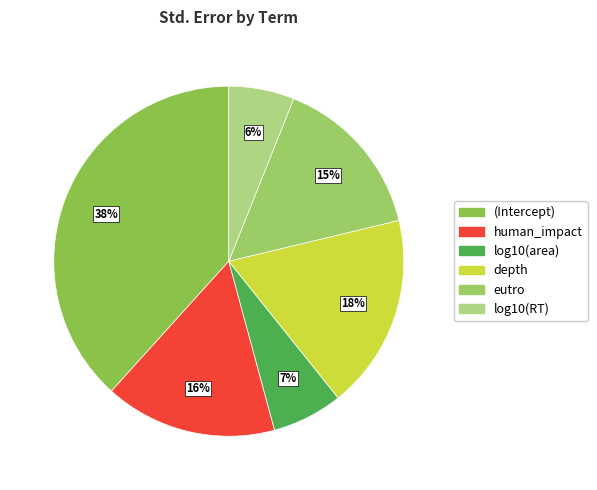

To the nearest percent, what is the combined percentage of eutro and log10(area)?

22%